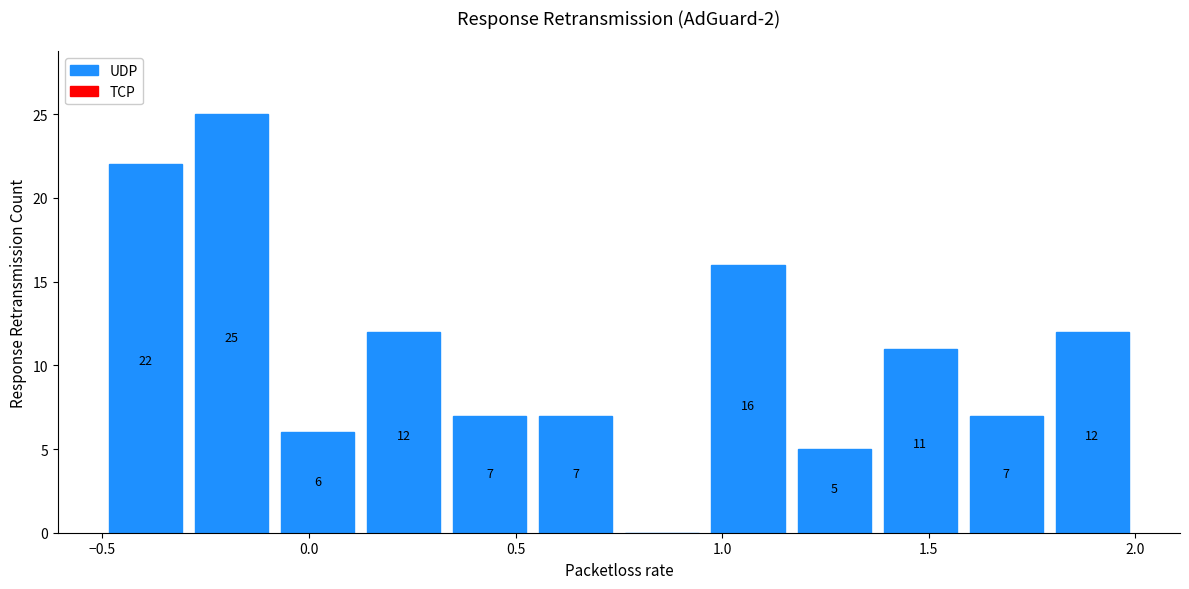

Which range on the x-axis has the tallest bar?

-0.30 to -0.10